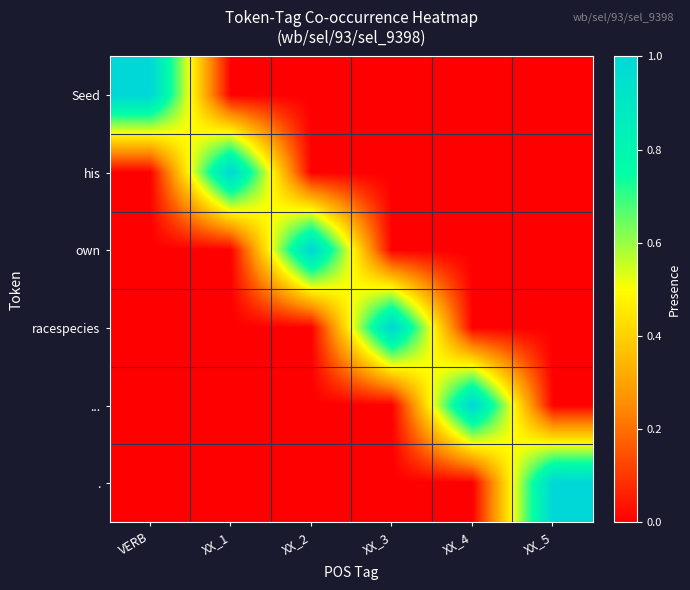

What is the maximum value shown in the chart?

1